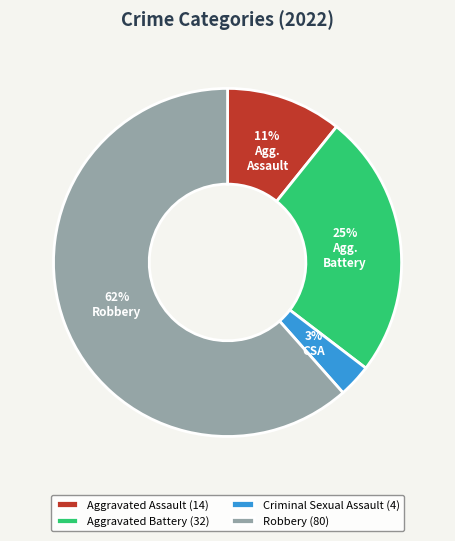

To the nearest percent, what is the difference between the largest and smallest slice percentages?

58%